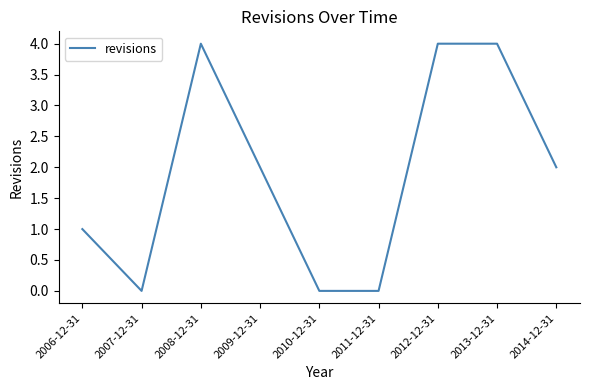

What is the sum of the values at 2008-12-31 and 2012-12-31?

8